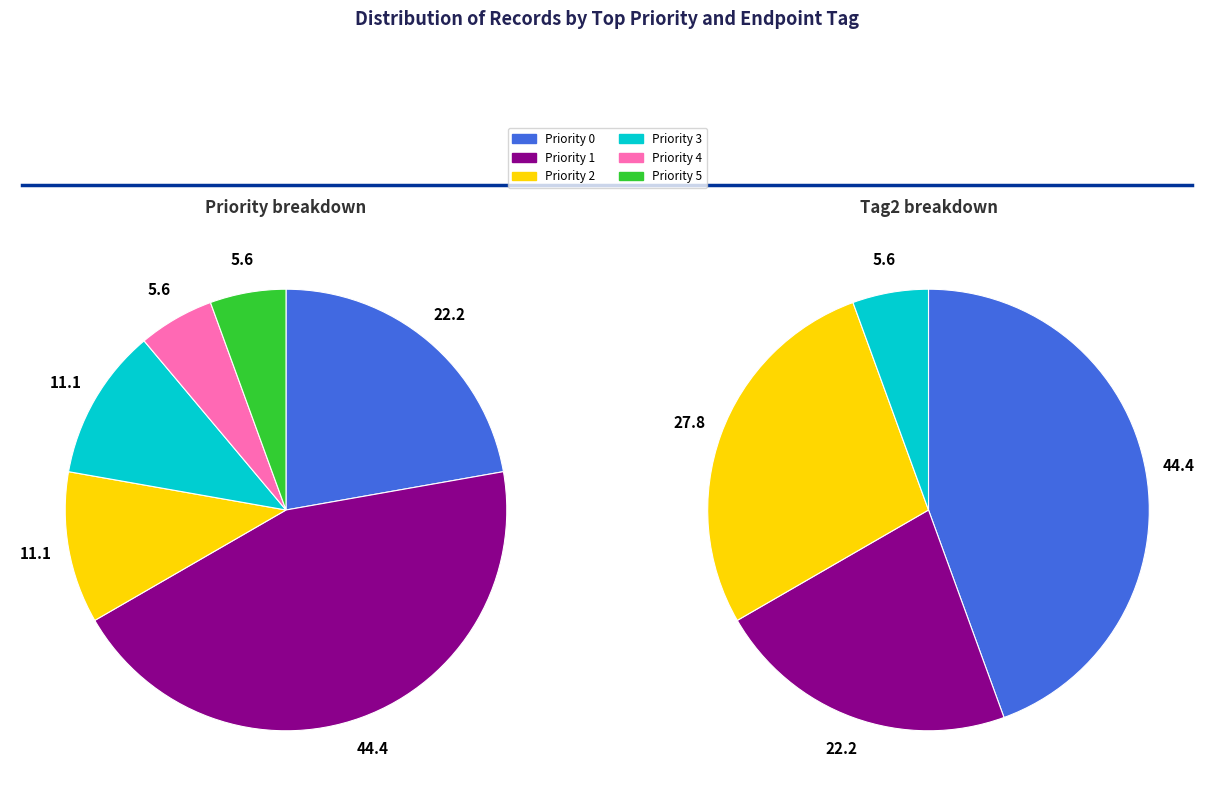

Between top_priority_5 and top_priority_2, which is larger?

top_priority_2